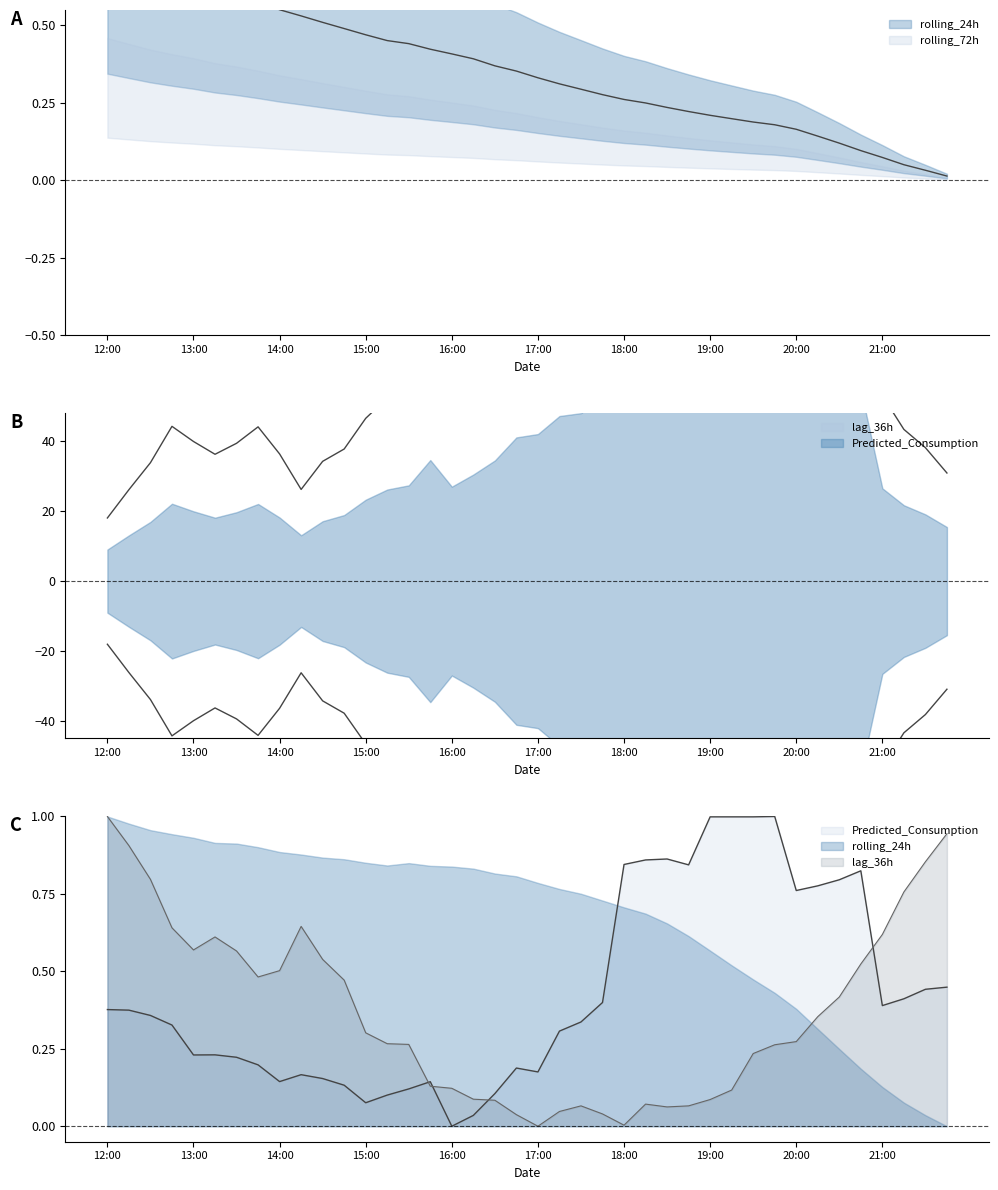

What is the total value across all series at 12:30?

1.2